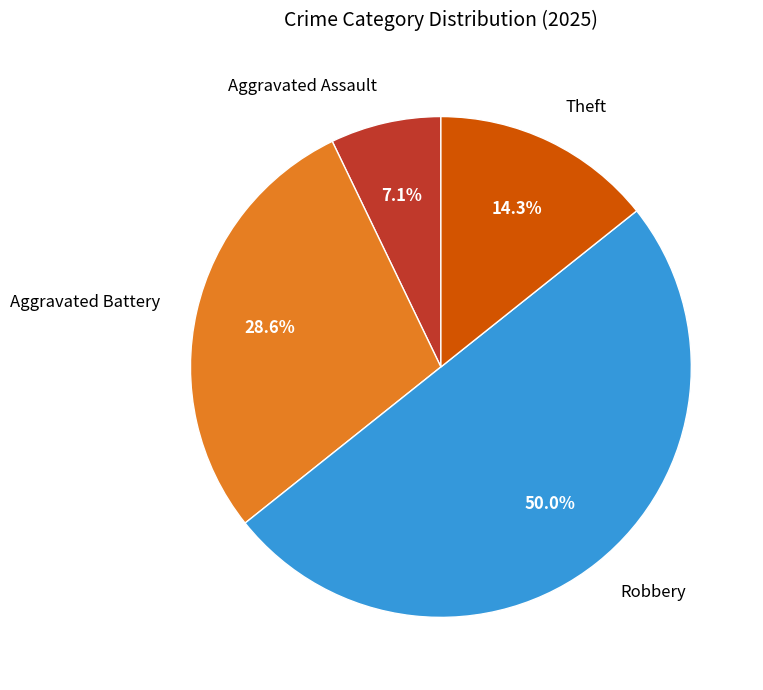

What is the ratio of the value at Aggravated Assault to the value at Robbery?

0.1